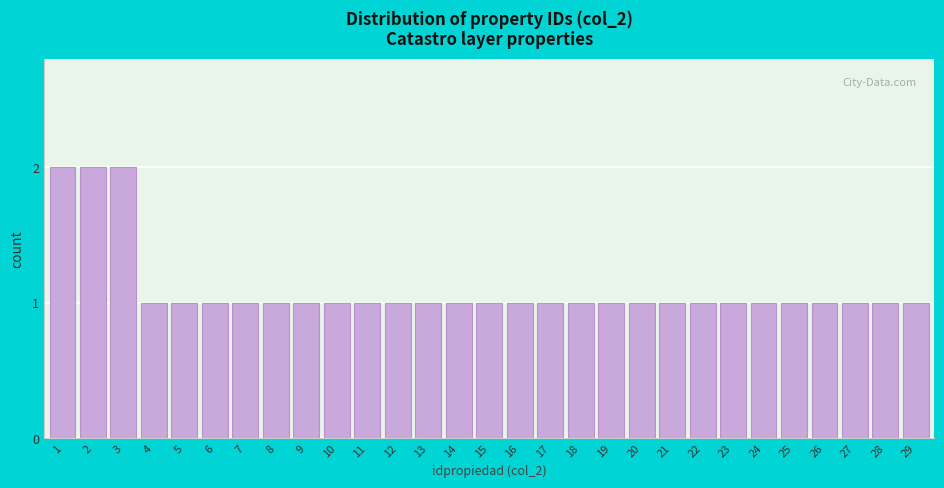

Reading right to left, transcribe all the data shown in this chart.

29=1	28=1	27=1	26=1	25=1	24=1	23=1	22=1	21=1	20=1	19=1	18=1	17=1	16=1	15=1	14=1	13=1	12=1	11=1	10=1	9=1	8=1	7=1	6=1	5=1	4=1	3=2	2=2	1=2